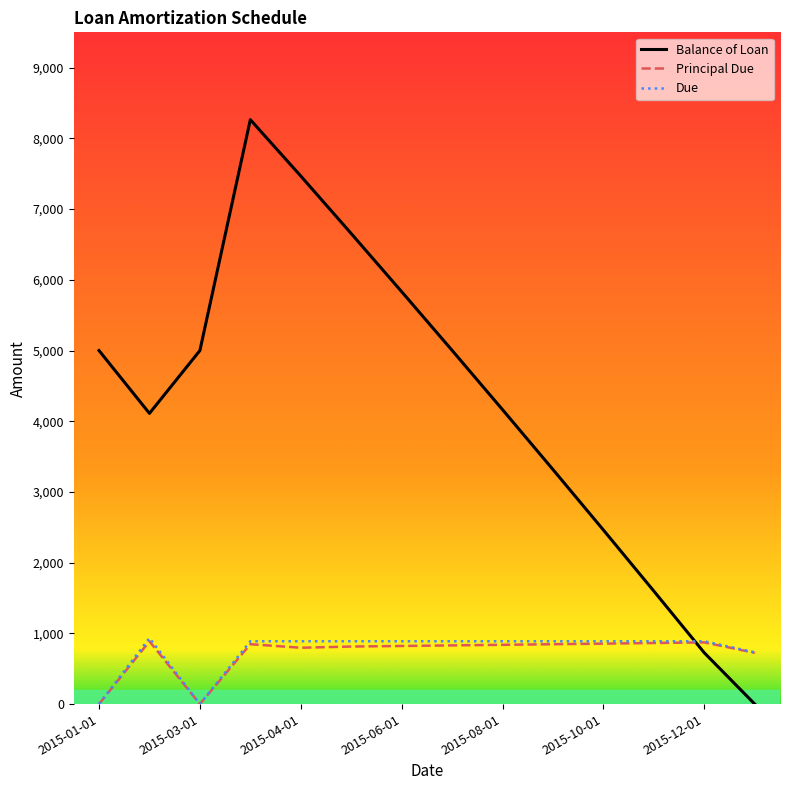

Which series has the largest total across all categories?

Balance of Loan